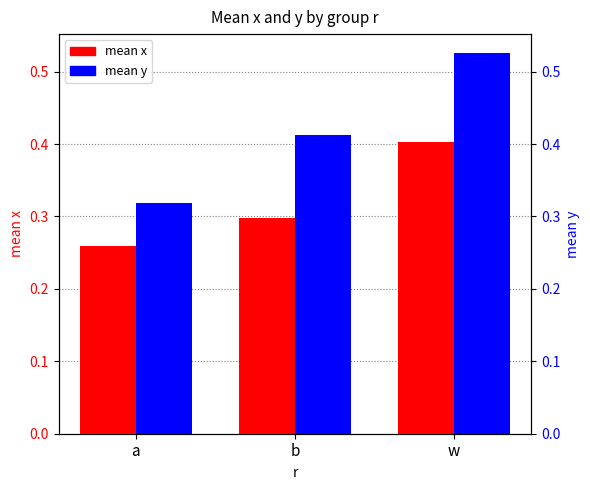

What is the approximate value of mean y at b?

0.4